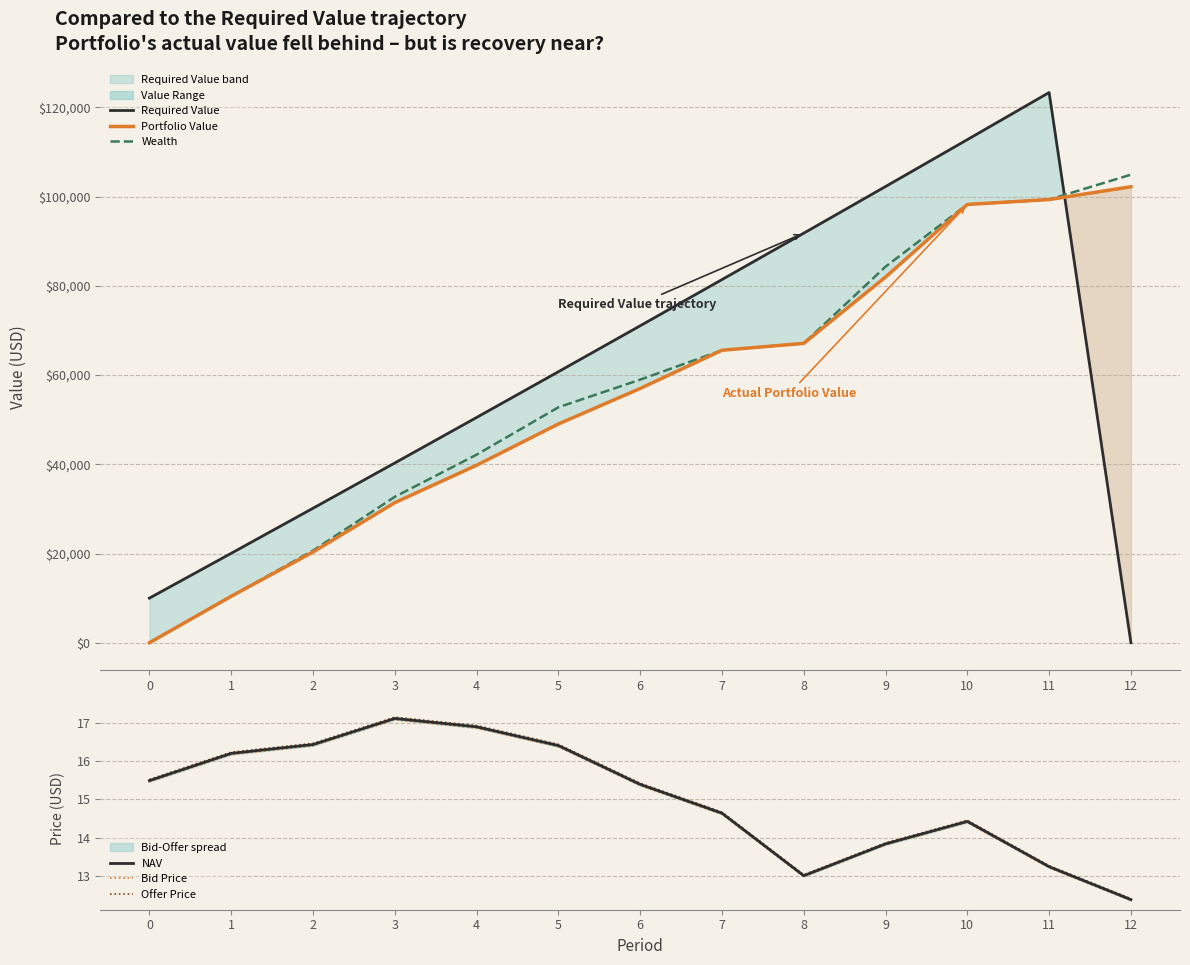

What value does the Required Value series have at 10?

112791.7